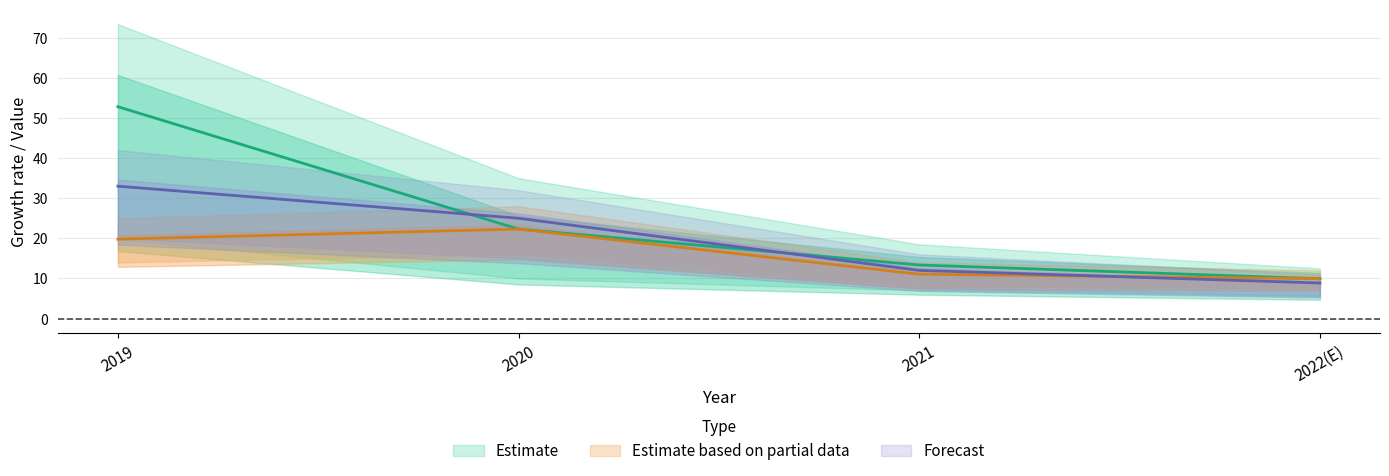

The value of Estimate at 2021 is 22.8. True or false?

False